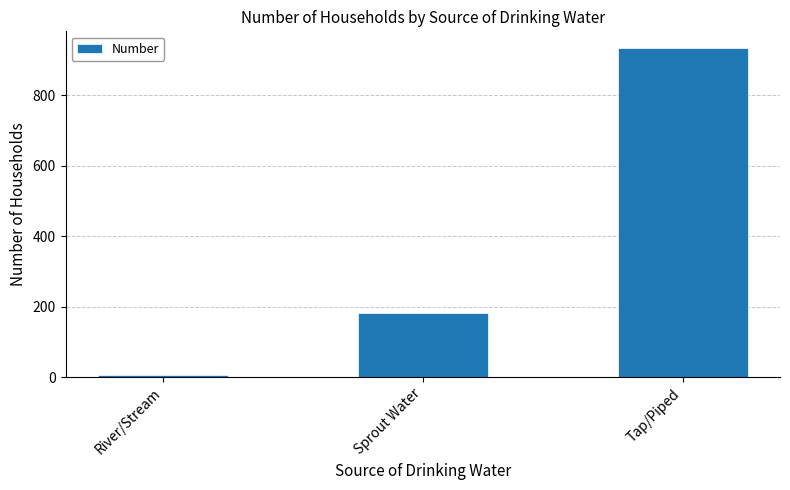

What is the label of the 2nd bar from the right?

Sprout Water